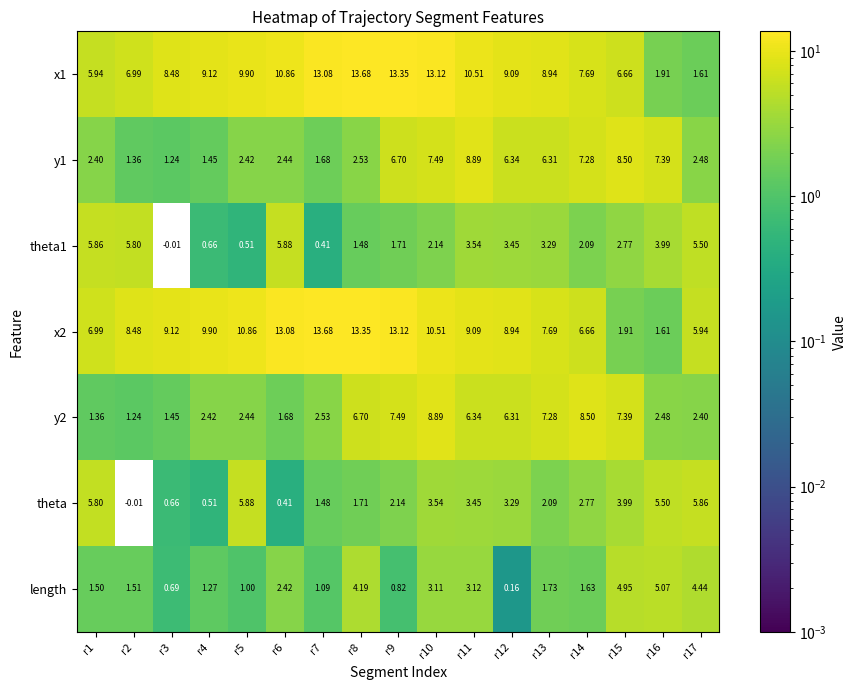

Is the value of y1 at r17 greater than the value of theta at r8?

Yes